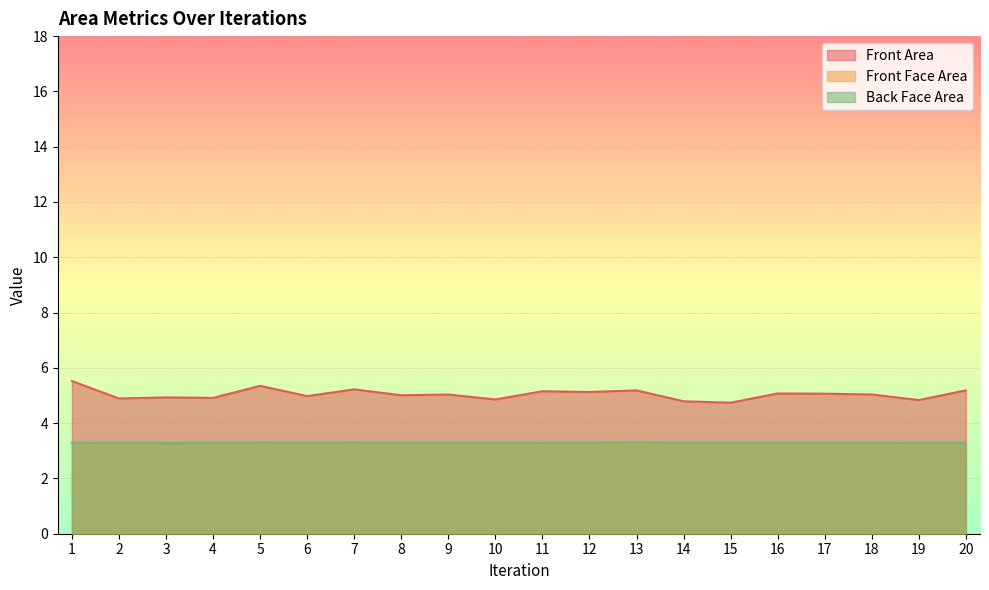

Where is the first local minimum for Front Face Area?

2